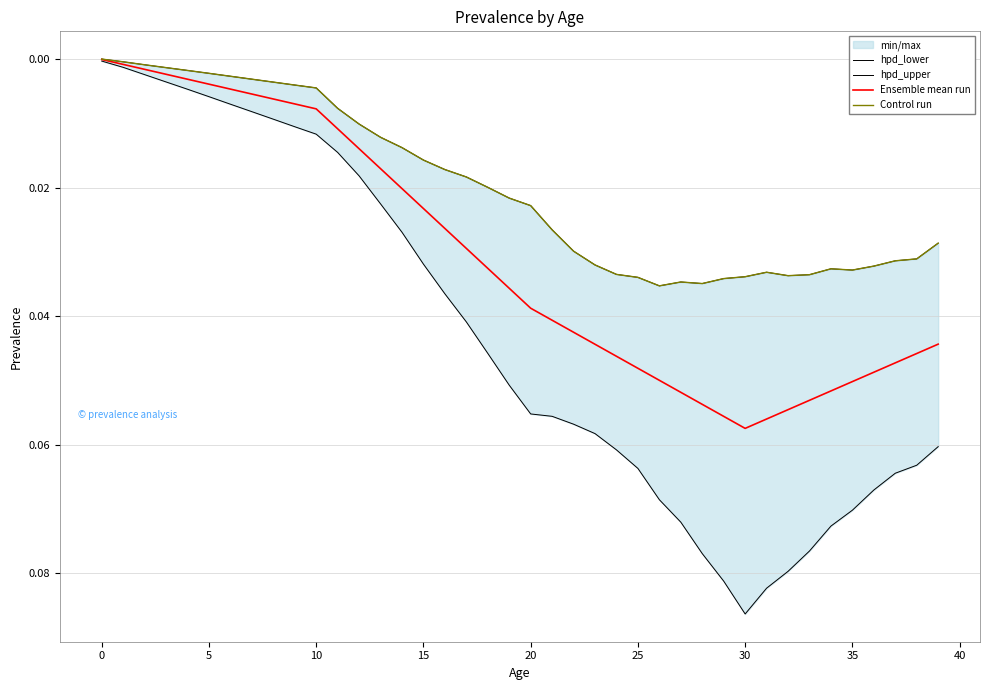

True or false: hpd_lower and Ensemble mean run cross at least once.

False